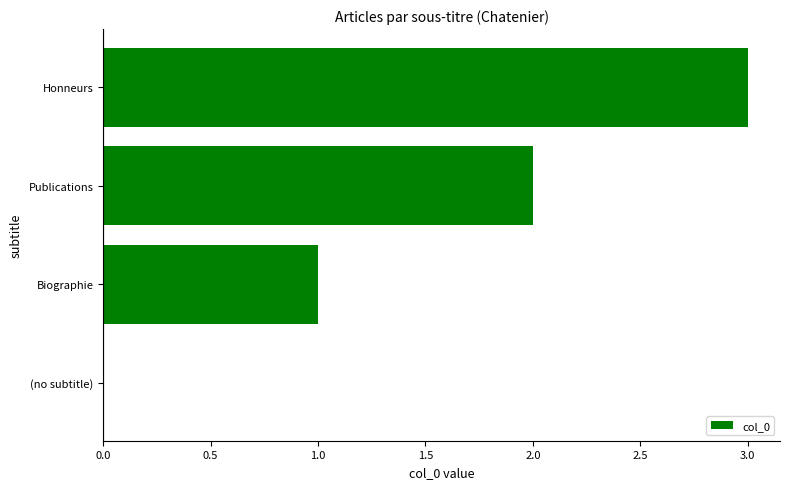

What is the change in value from Biographie to Honneurs?

+2